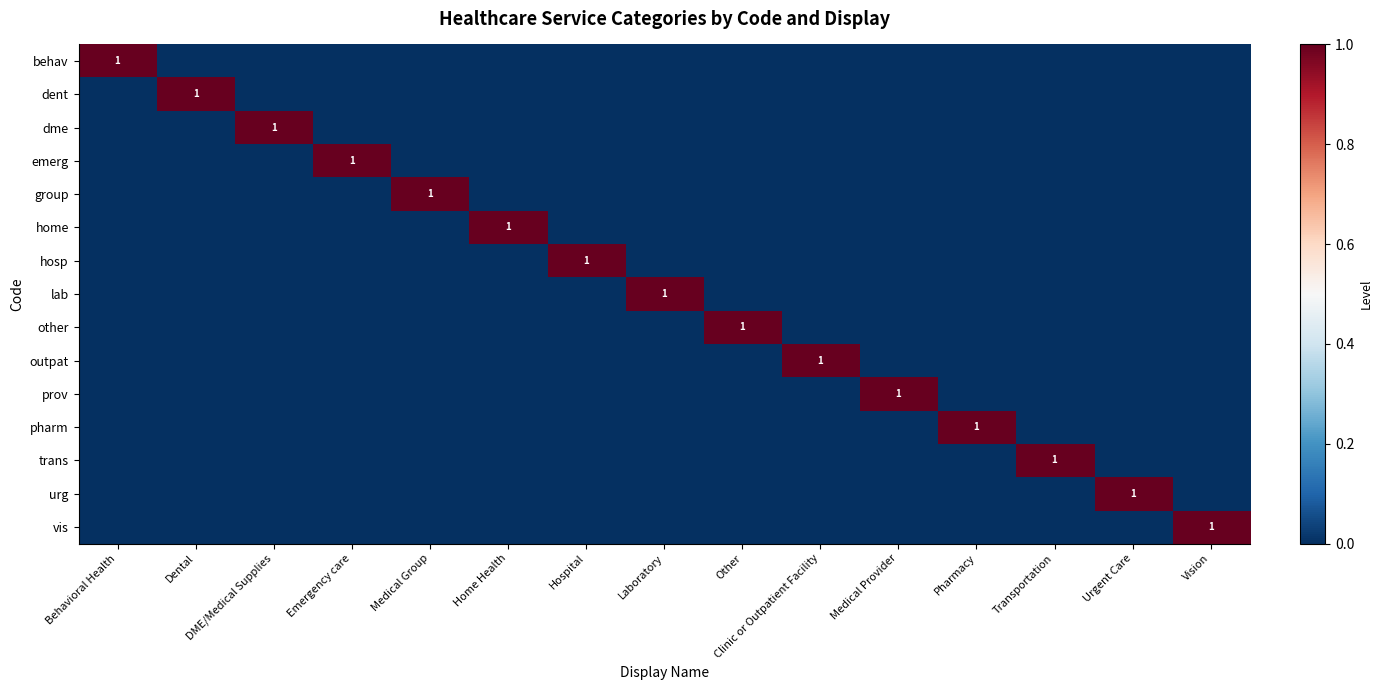

Is it true that home equals 0 at Vision?

True